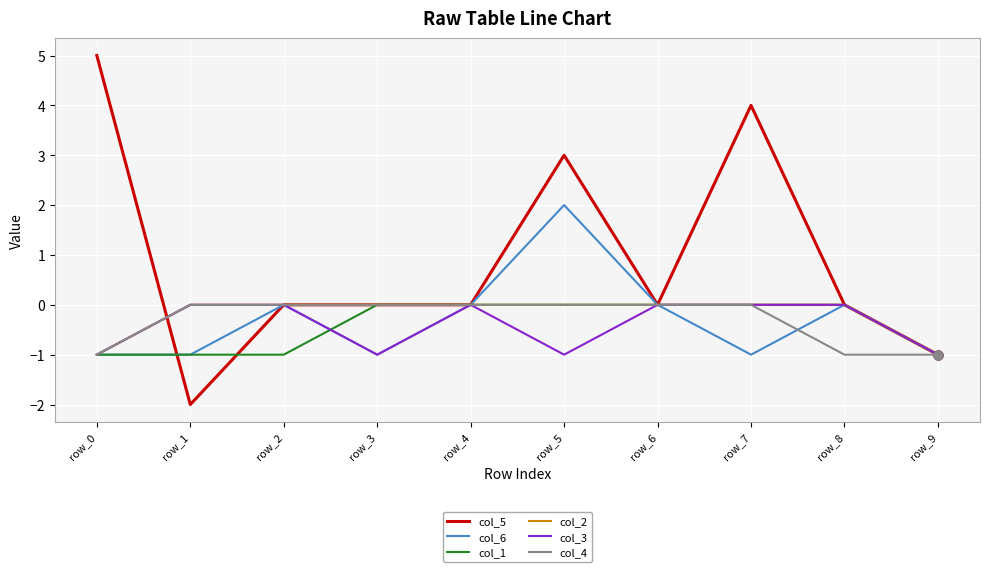

Which series has the widest spread of values?

col_5